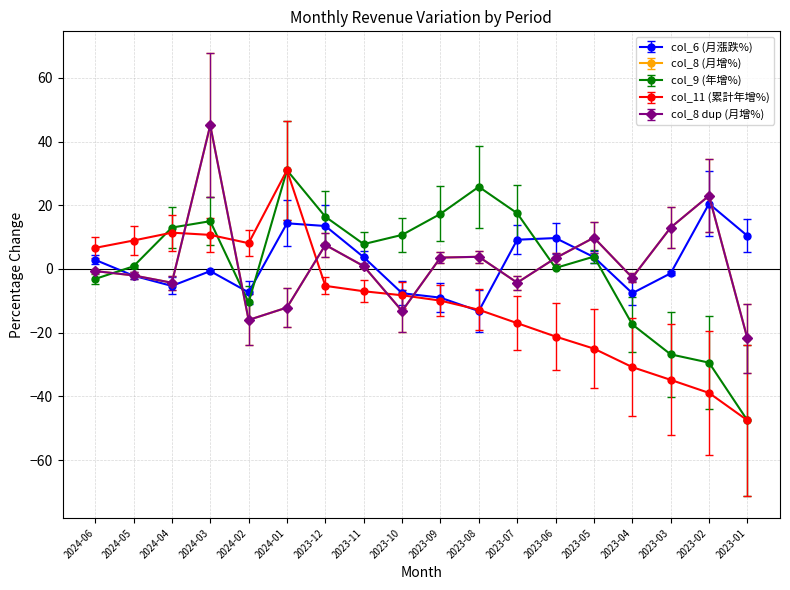

What is the spread (max minus min) of values at 2023-09?

27.2